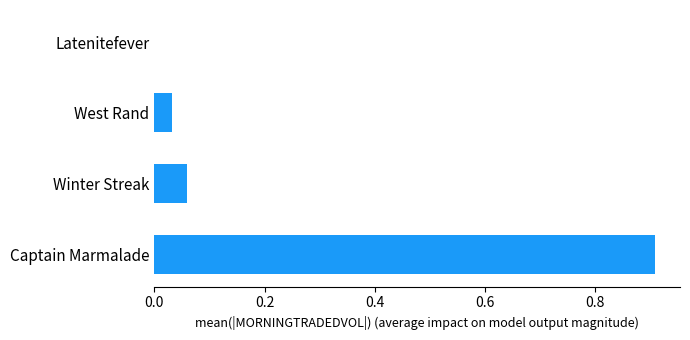

Between Latenitefever and West Rand, which is larger?

West Rand